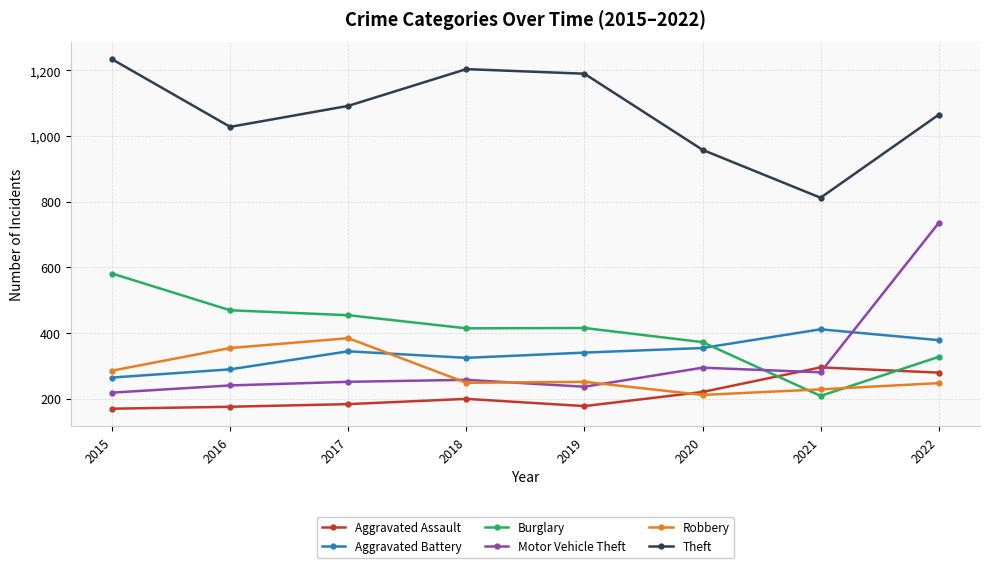

Is the value of Robbery at 2015 greater than the value of Aggravated Assault at 2018?

Yes